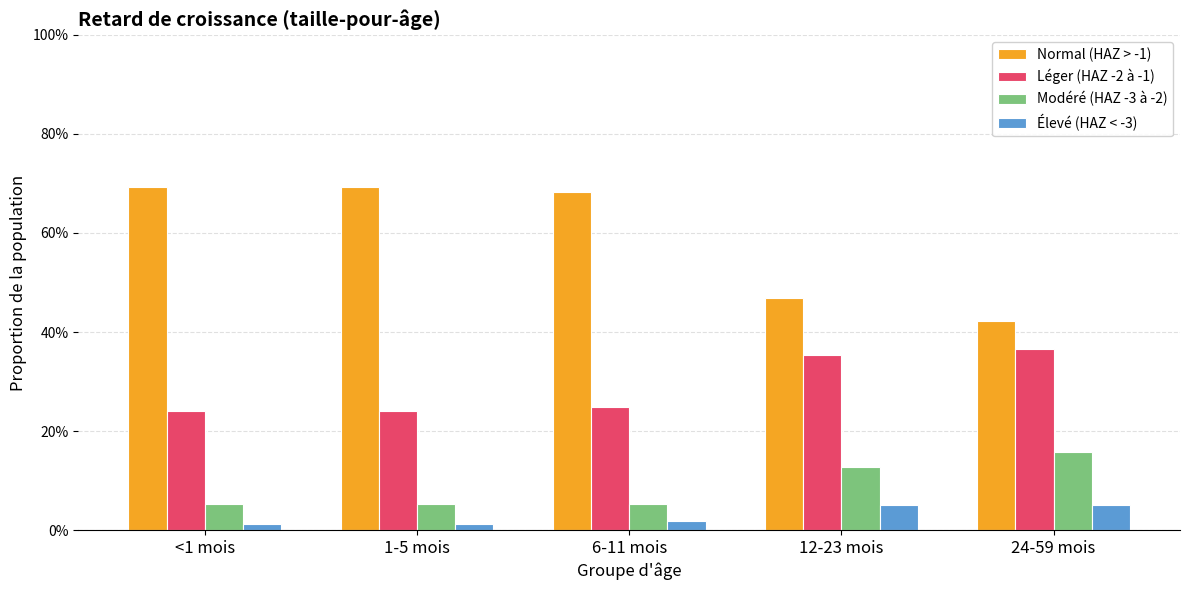

Which label corresponds to the largest value in the chart?

<1 mois